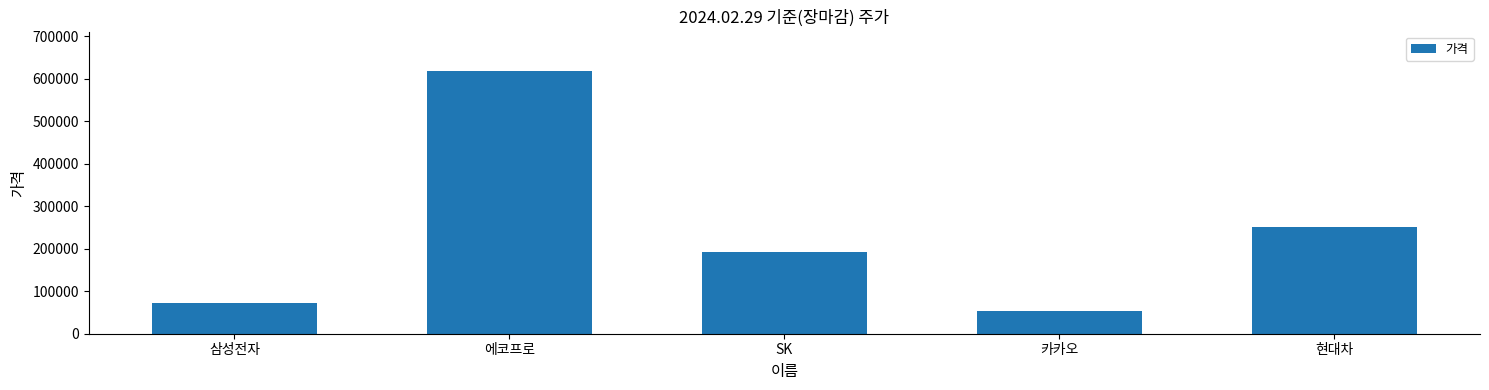

Approximately how many times larger is the value at 에코프로 compared to SK?

3.2